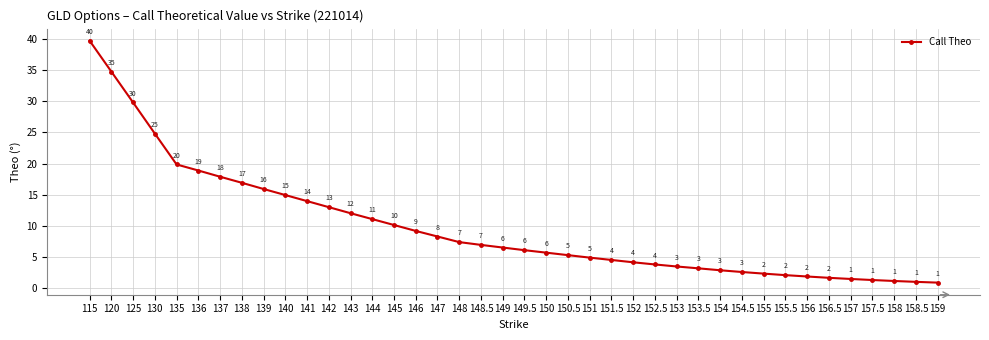

What is the label of the 34th point from the right?

137